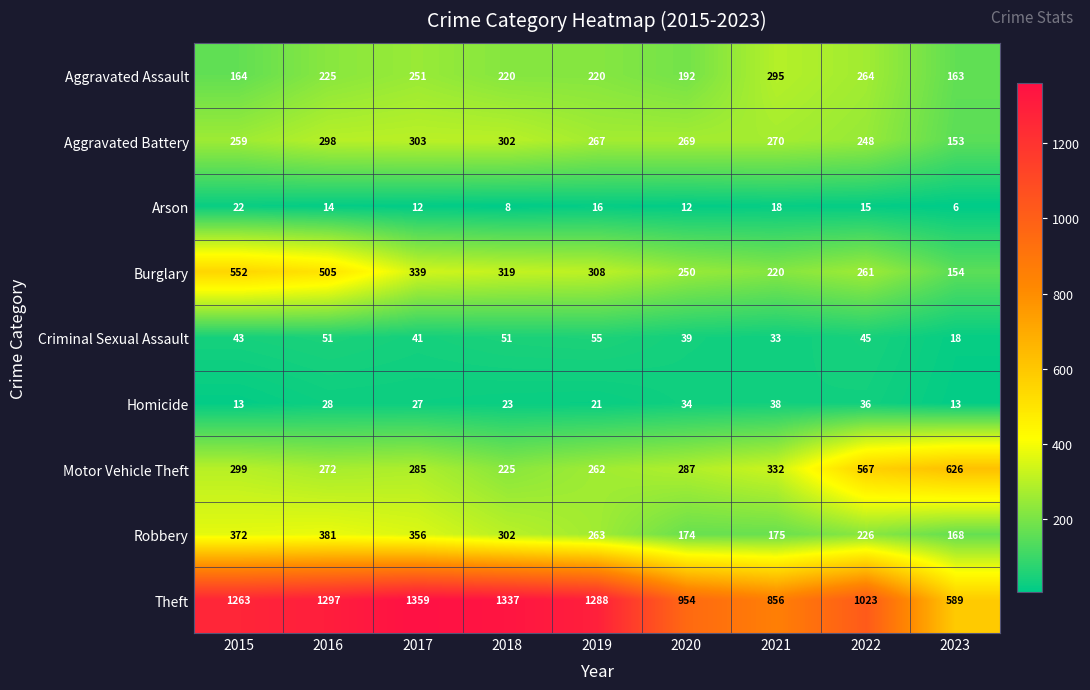

Which series has the largest total across all categories?

Theft